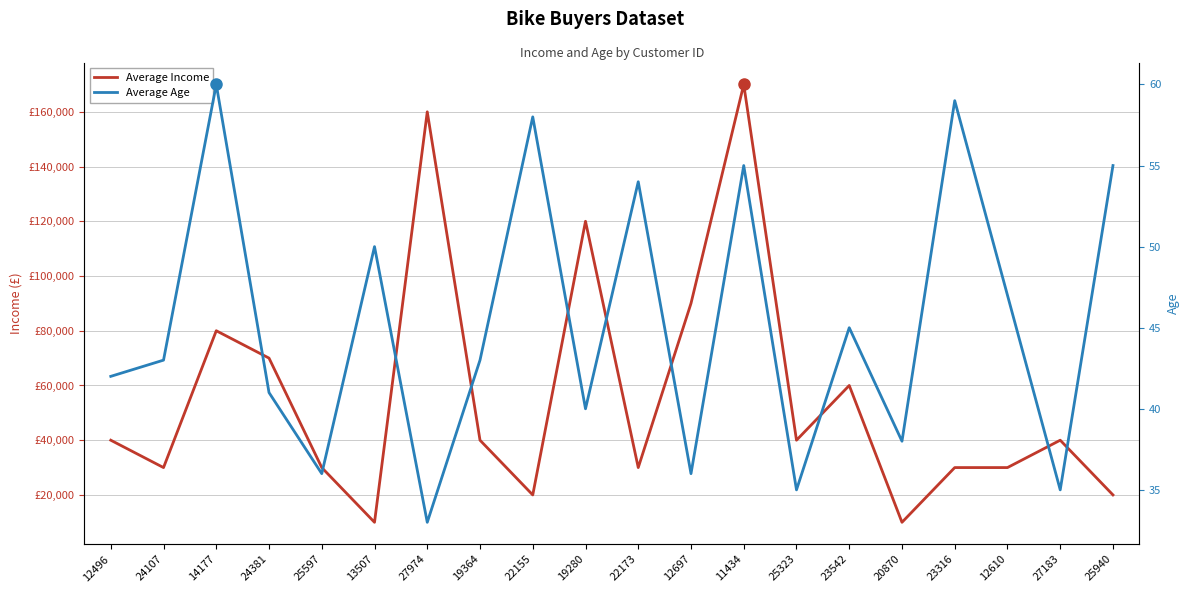

Is the value of Average Income at 25323 greater than the value of Average Age at 22155?

Yes